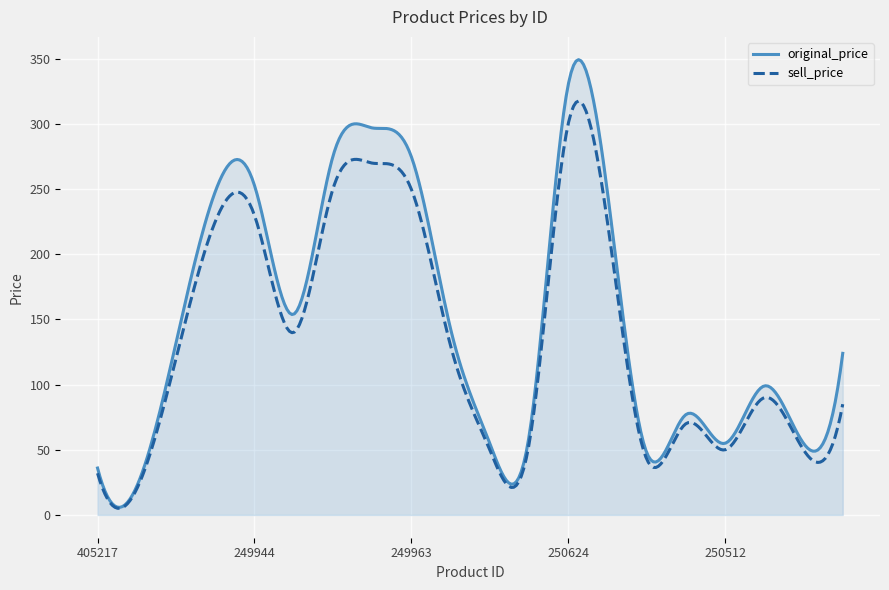

List the series in order of their peak value, highest first.

original_price, sell_price